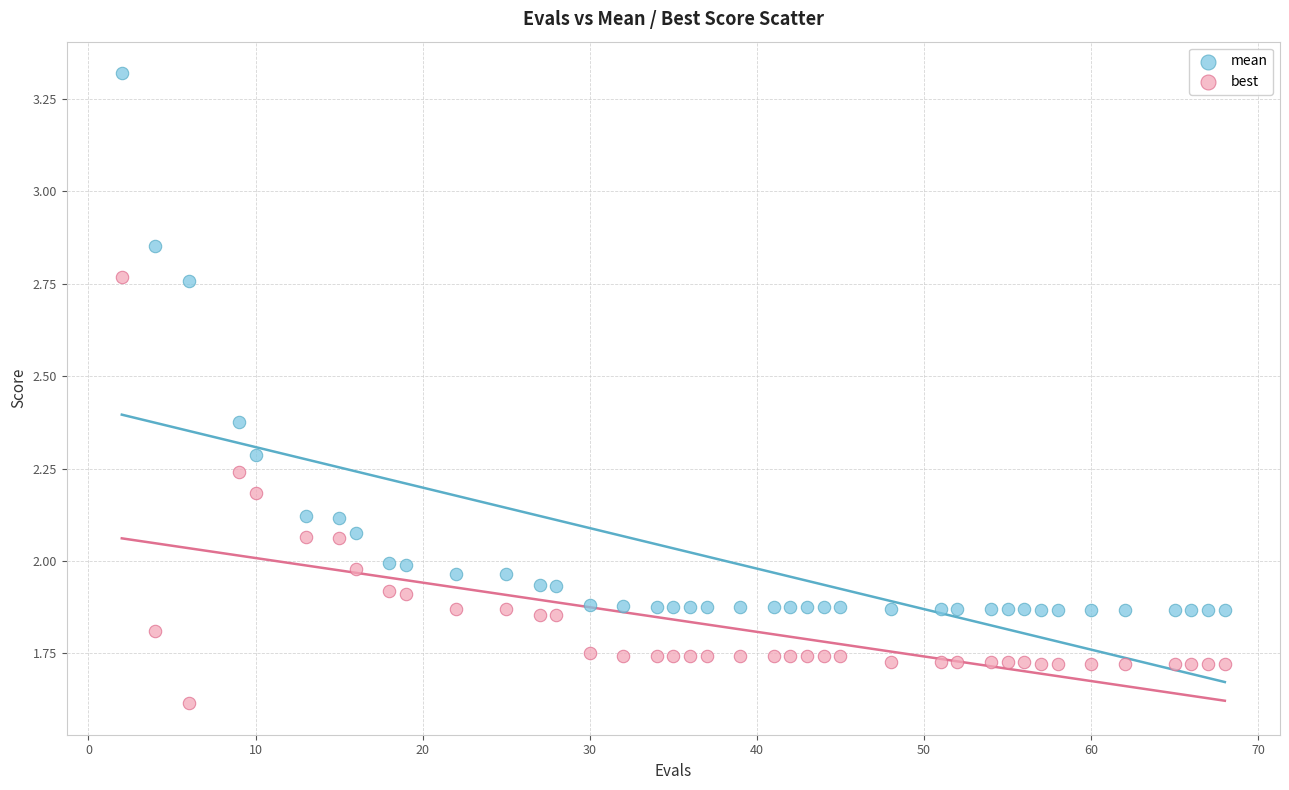

Across all data points, what is the range of X values (max minus min)?

66.0